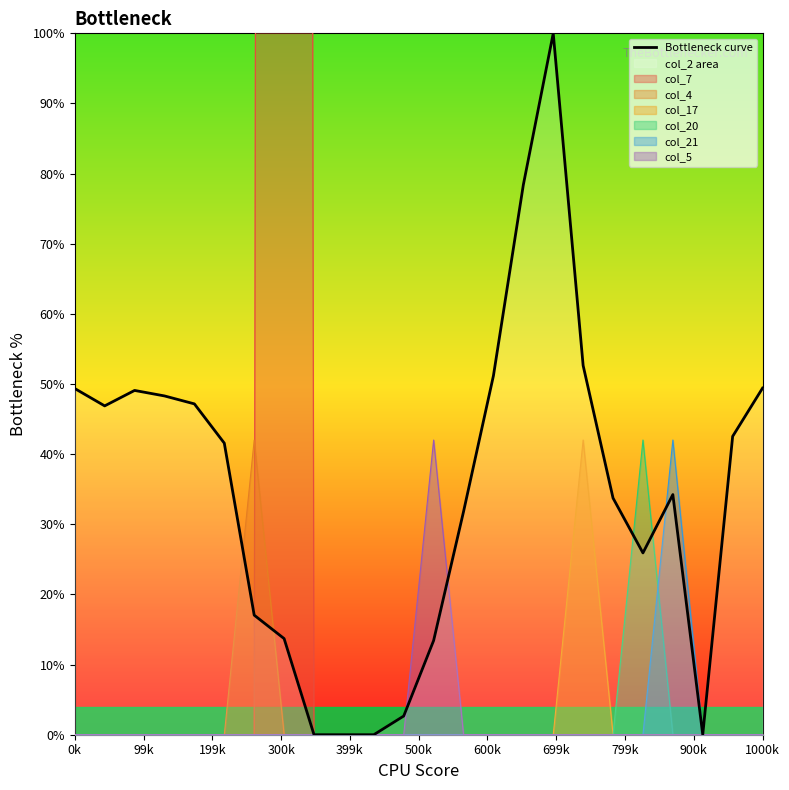

The value of col_21 at 1000k is 0.0. True or false?

True